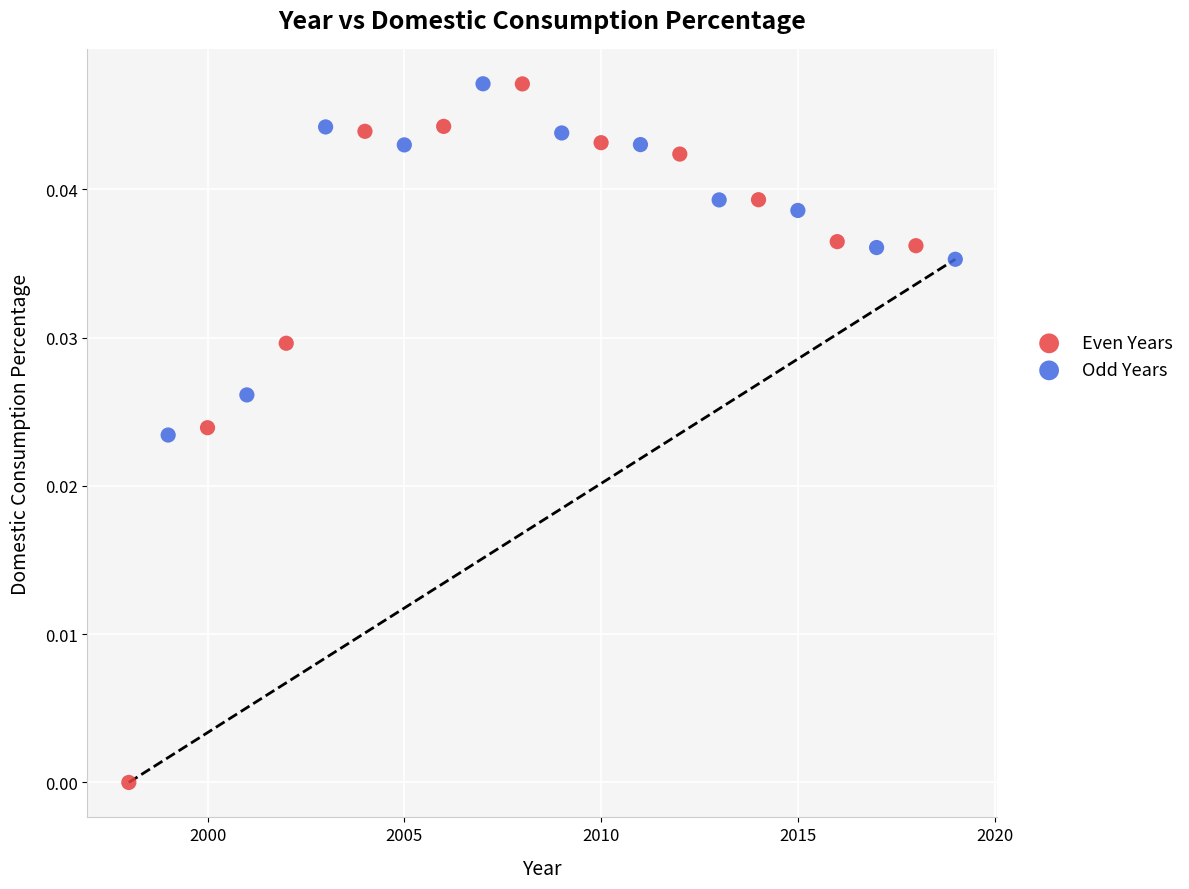

Which series contains the lowest Y value?

Even Years